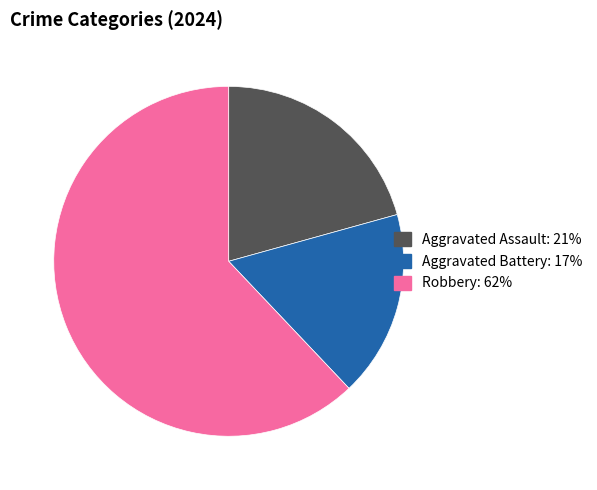

Does any single category account for the majority?

Yes